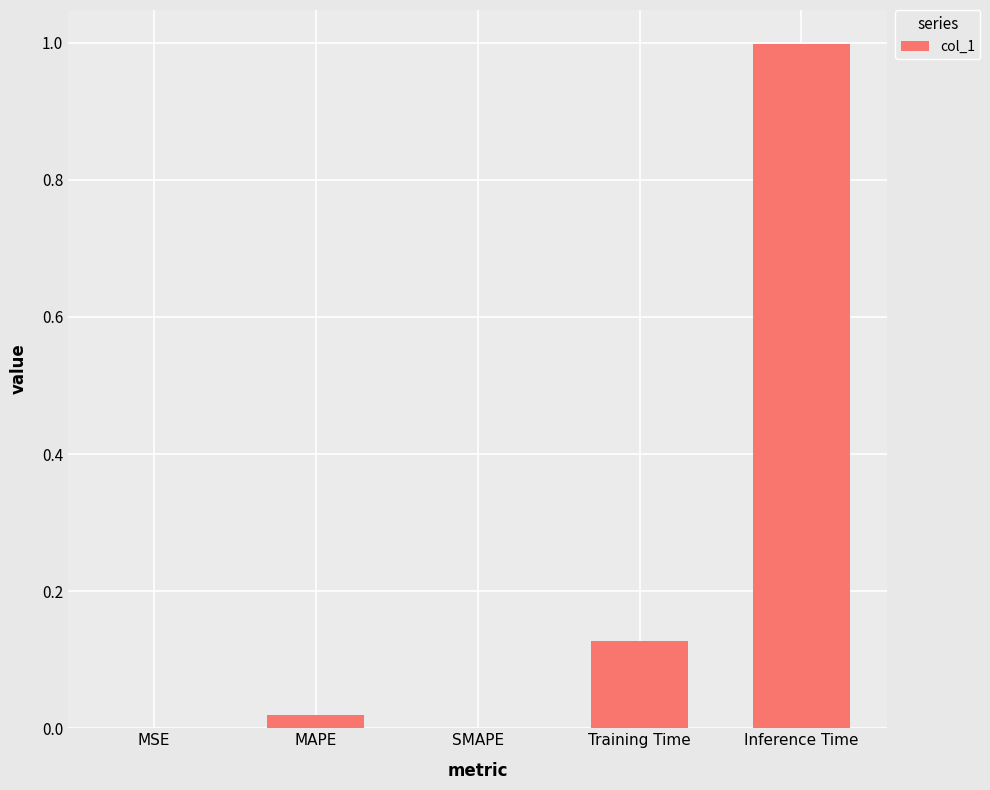

What is the sum of the values at Inference Time and Training Time?

1.1